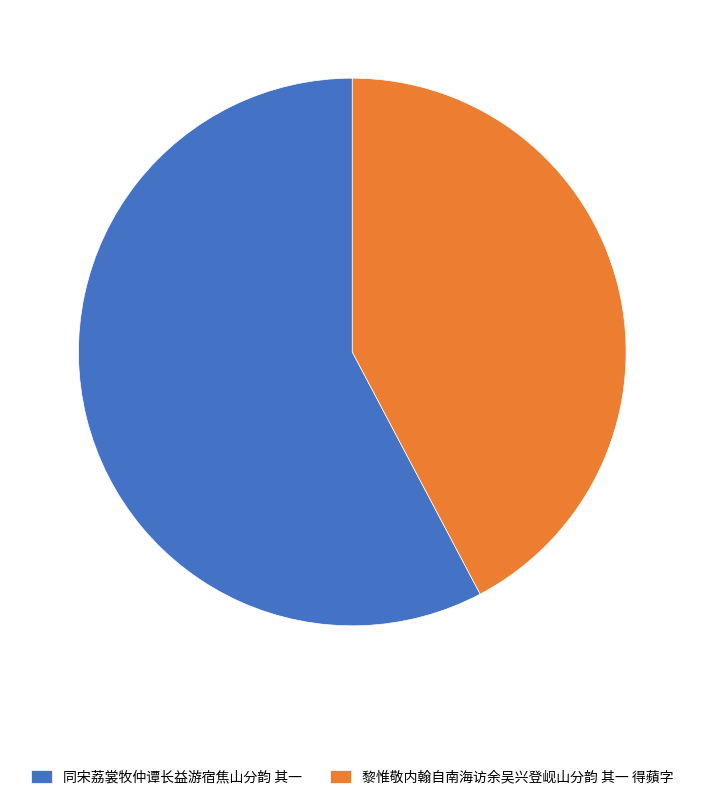

Do 同宋荔裳牧仲谭长益游宿焦山分韵 其一 and 黎惟敬内翰自南海访余吴兴登岘山分韵 其一 得蘋字 together represent more than half of the pie?

Yes